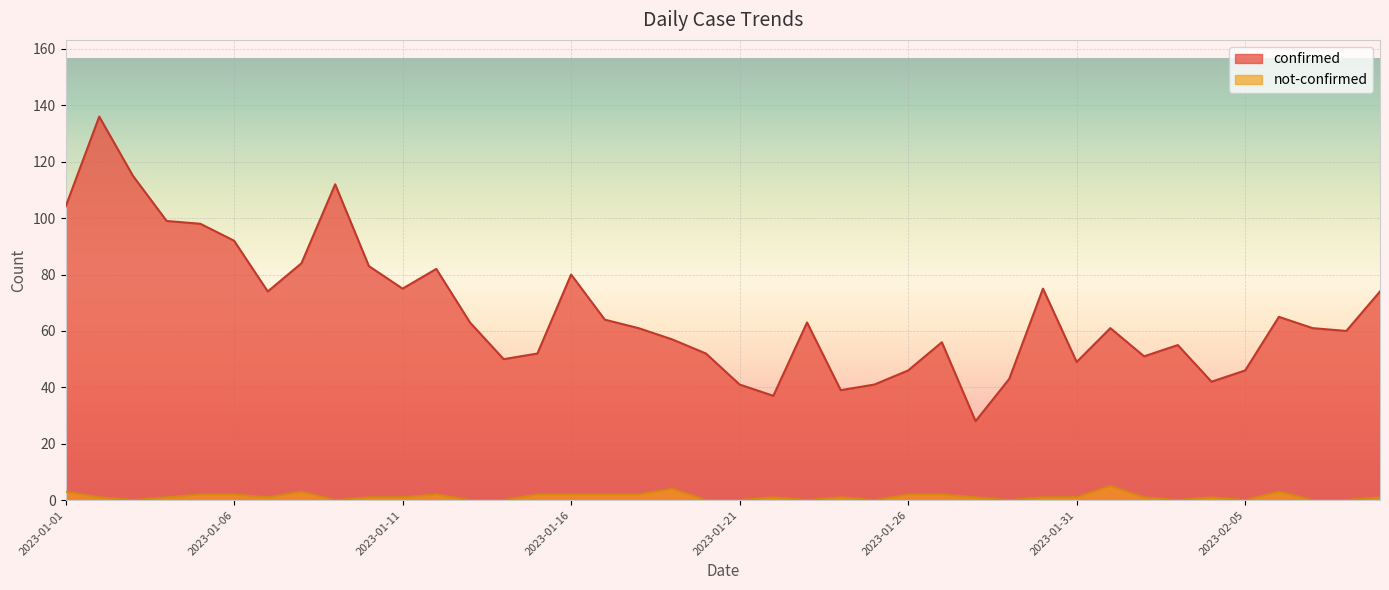

What is the sum of all confirmed values?

2666